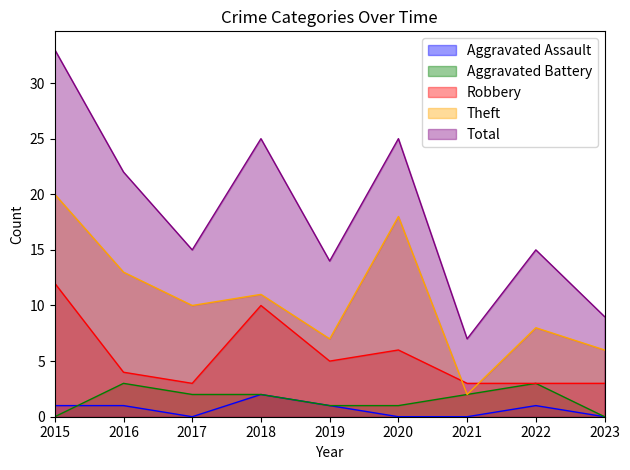

What is the maximum value for Robbery?

12